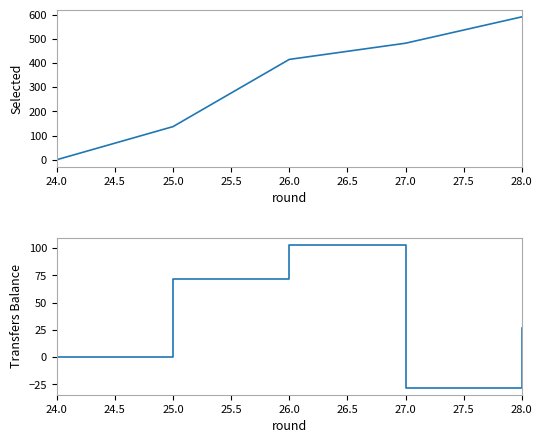

What position from the left is 26.0?

3